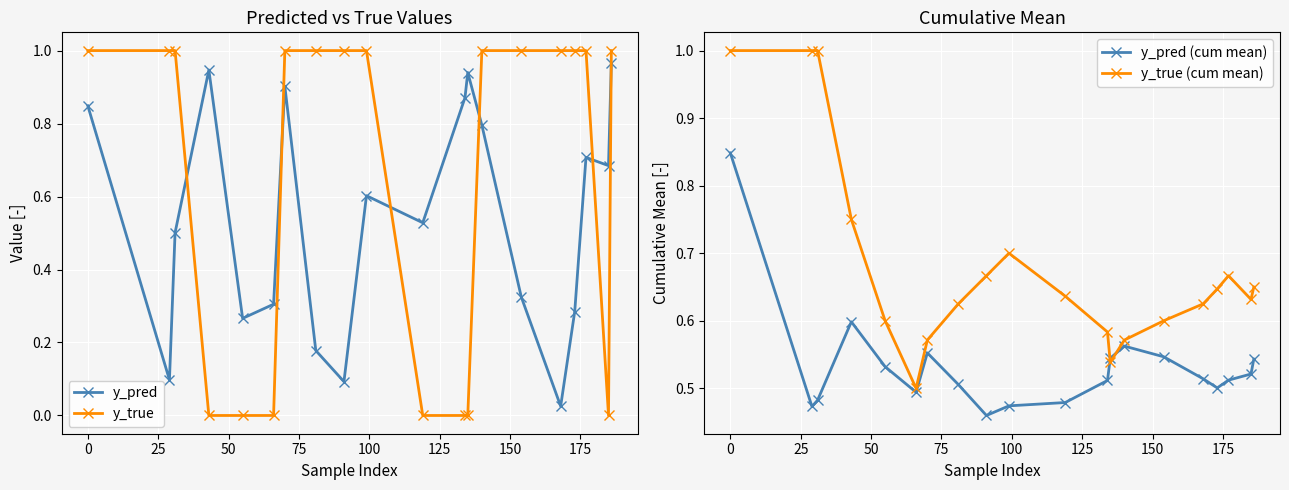

After their last crossing, which series has the higher values: y_true or y_pred?

y_true